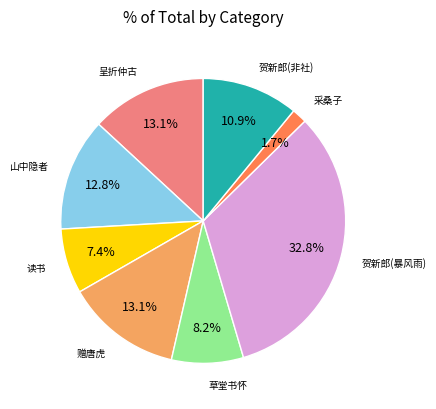

How many segments does this pie chart have?

8